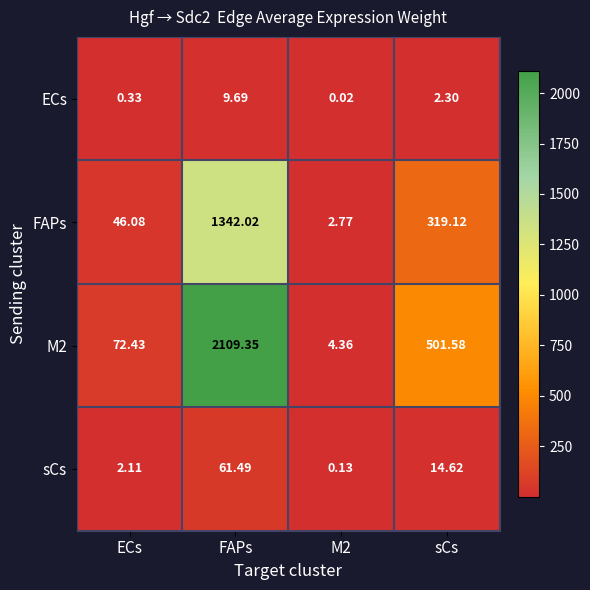

Which series changed the most between ECs and FAPs?

M2